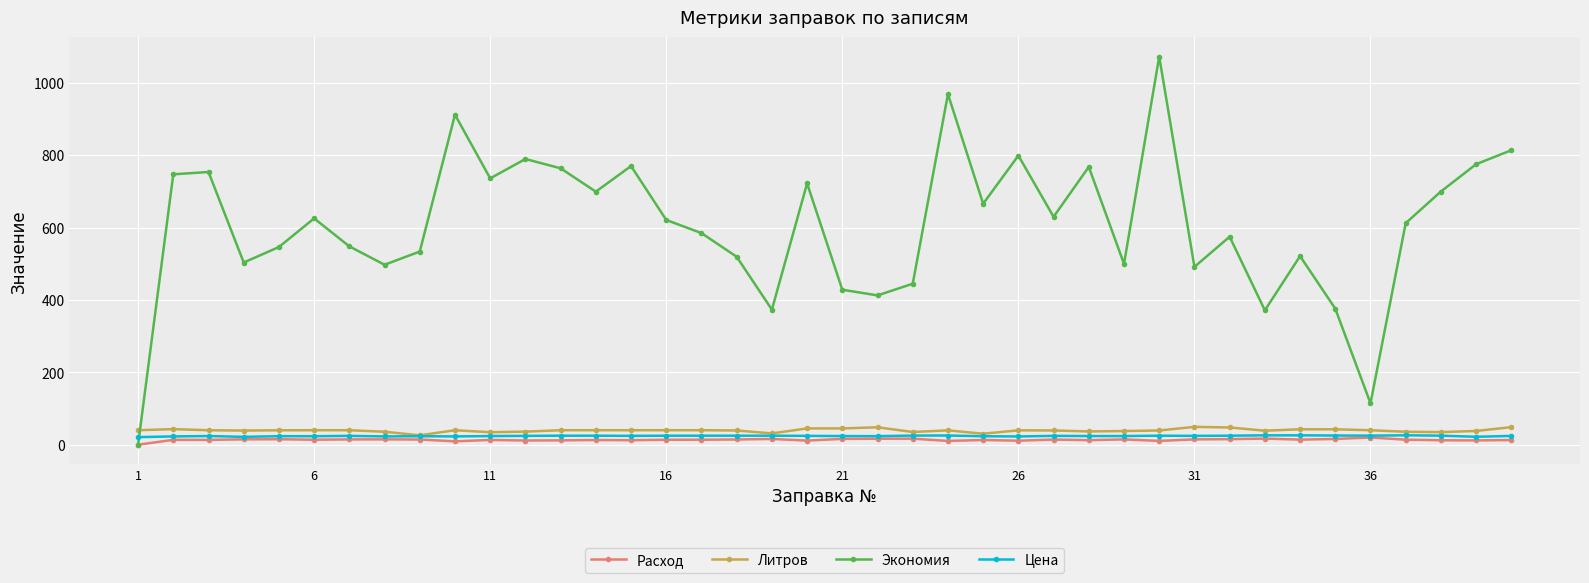

How many times do Экономия and Литров cross each other?

1